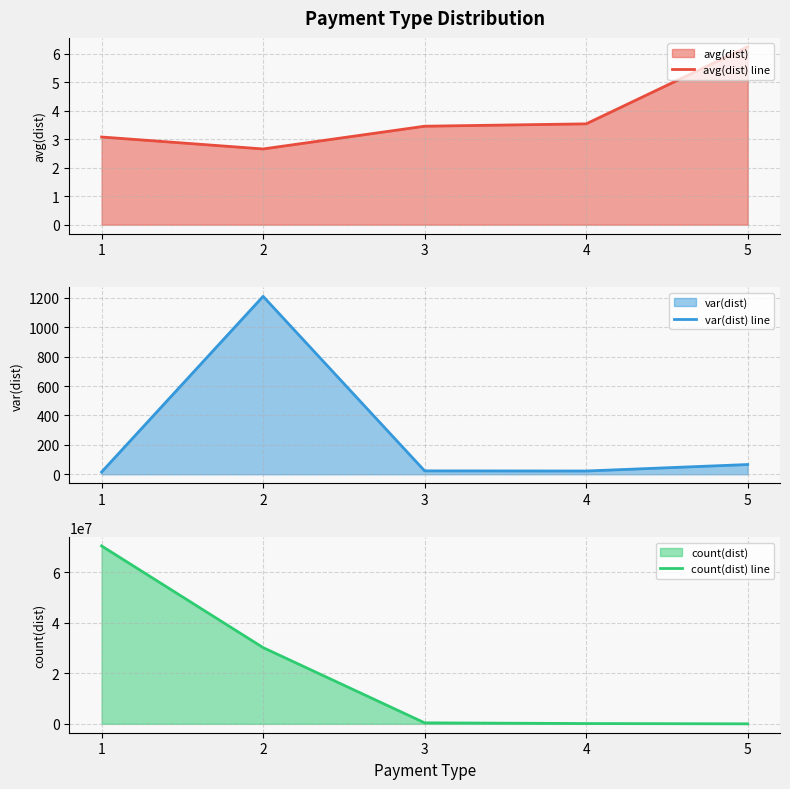

Does the chart have visible grid lines?

Yes